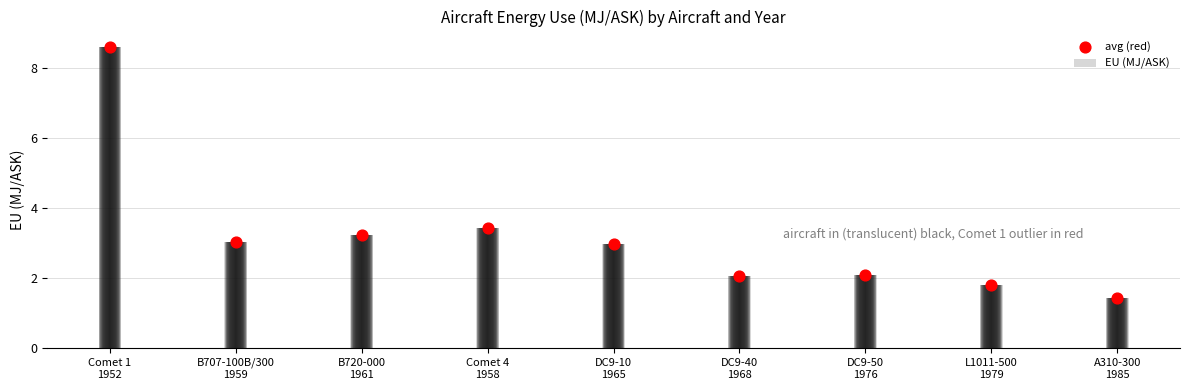

What is the change in value from DC9-10
1965 to L1011-500
1979?

-1.2